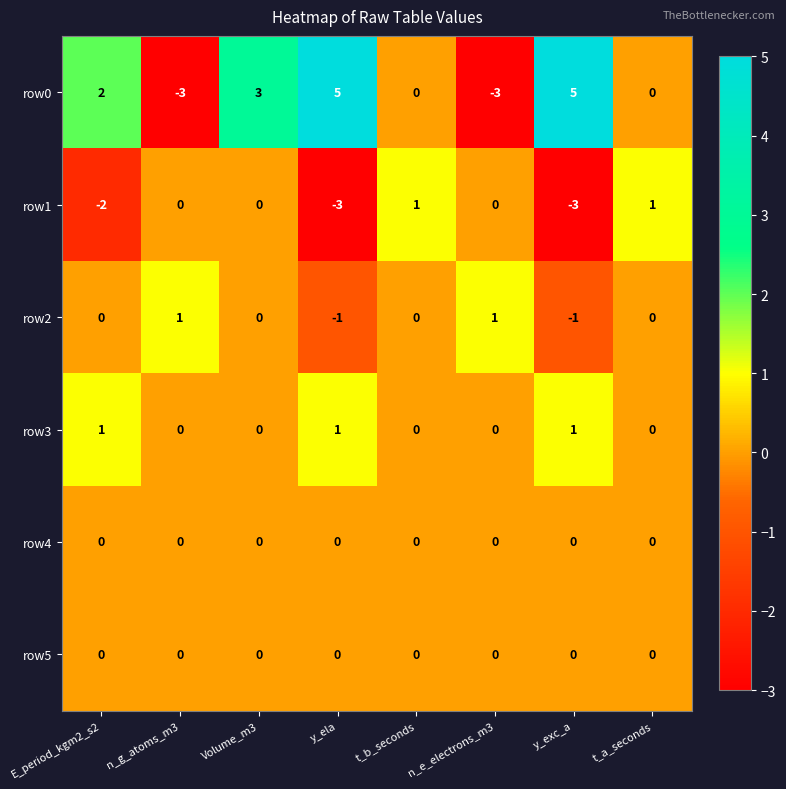

What is the maximum value shown in the chart?

5